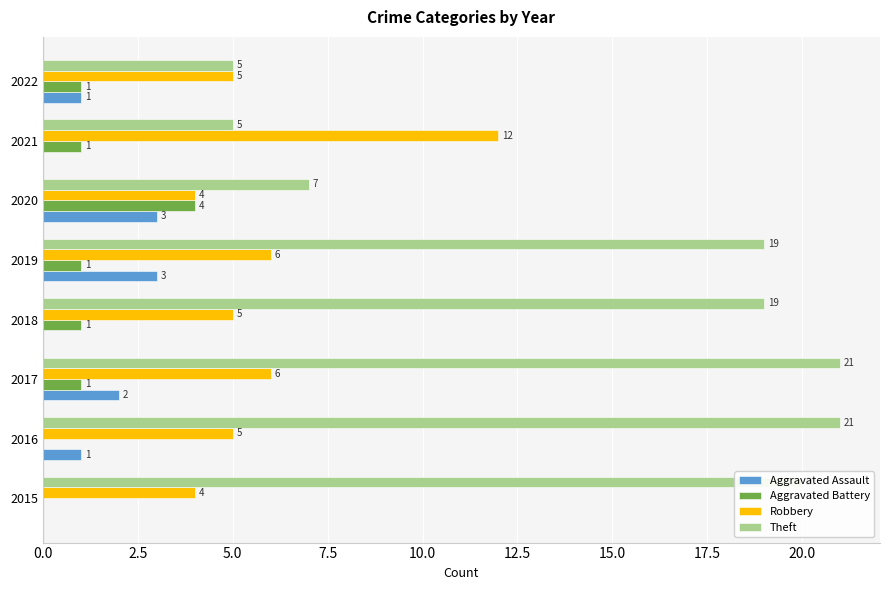

What are all the series names shown in the legend?

Aggravated Assault, Aggravated Battery, Robbery, Theft